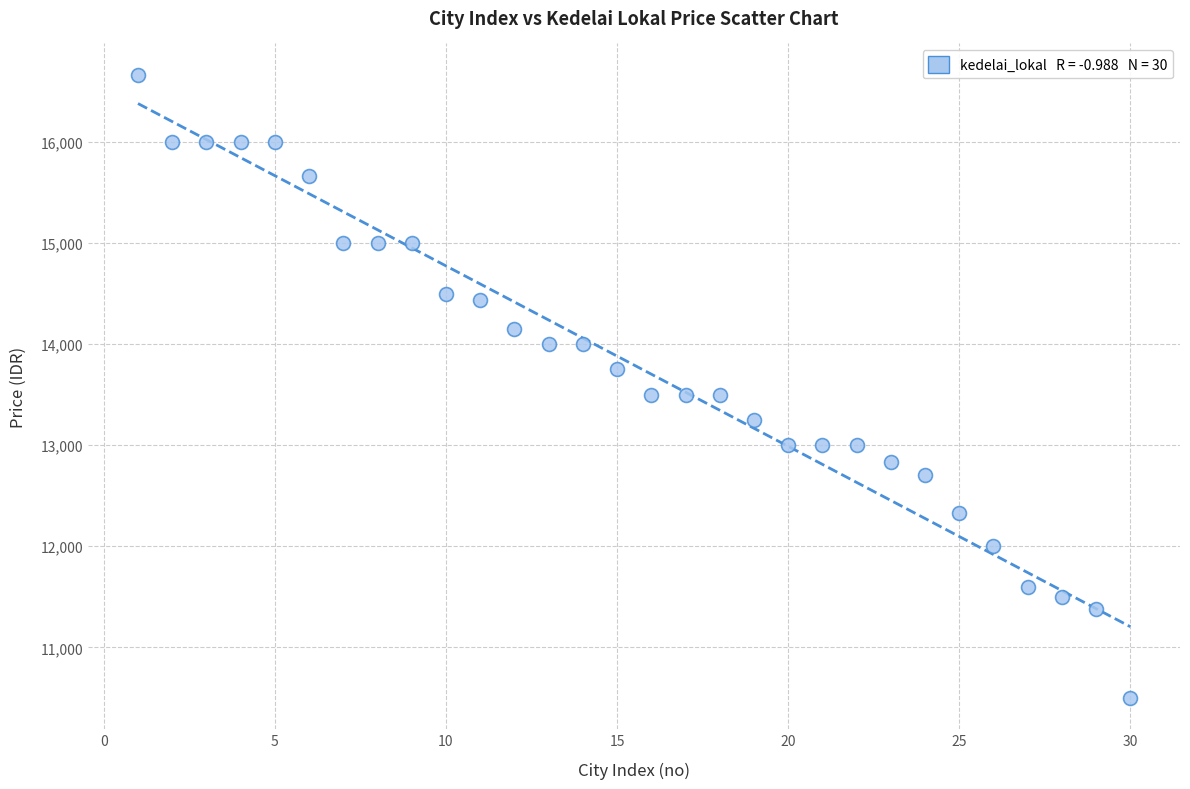

What is the range of X values (max minus min)?

29